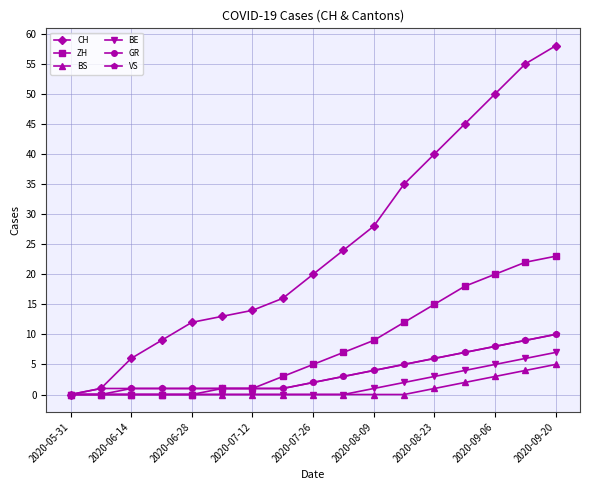

What is the maximum value shown in the chart?

58